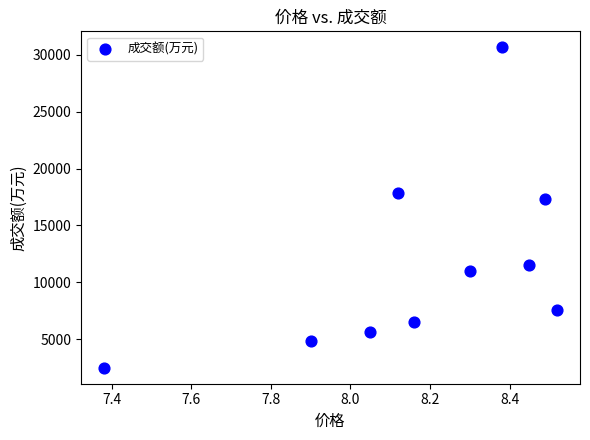

What Y value in the scatter plot is closest to 16572?

17336